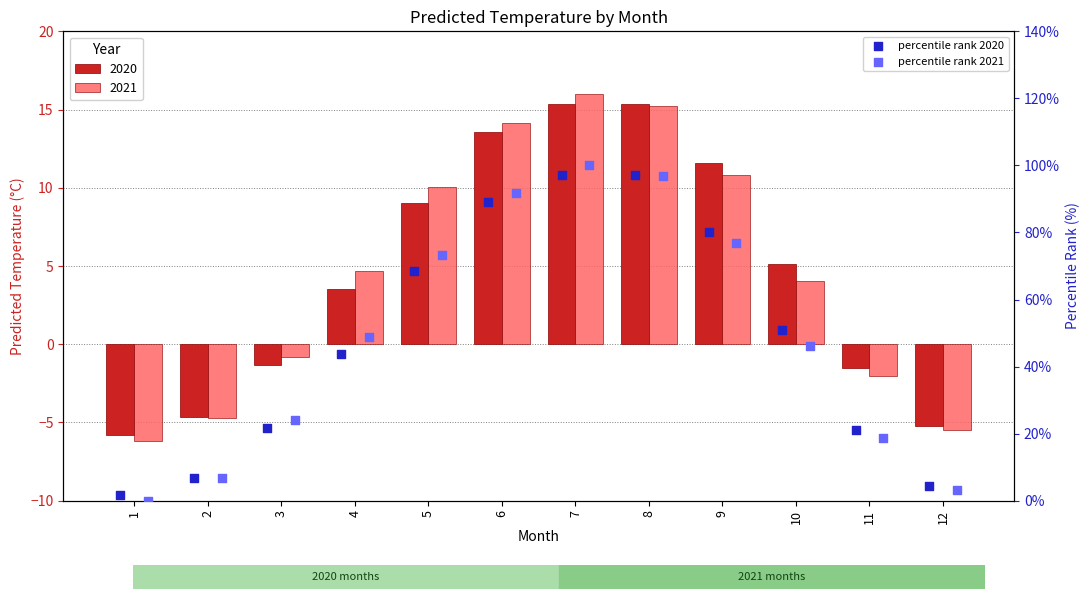

Which series reaches the minimum Y coordinate?

percentile rank 2021